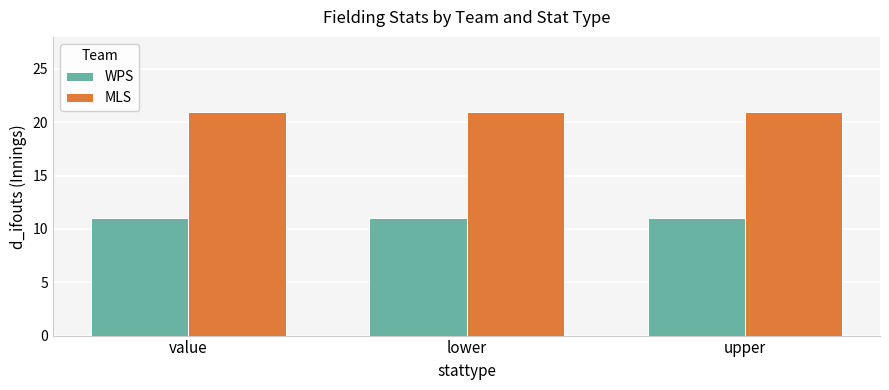

Reading right to left, transcribe all the data shown in this chart.

WPS: upper=11	lower=11	value=11
MLS: upper=21	lower=21	value=21